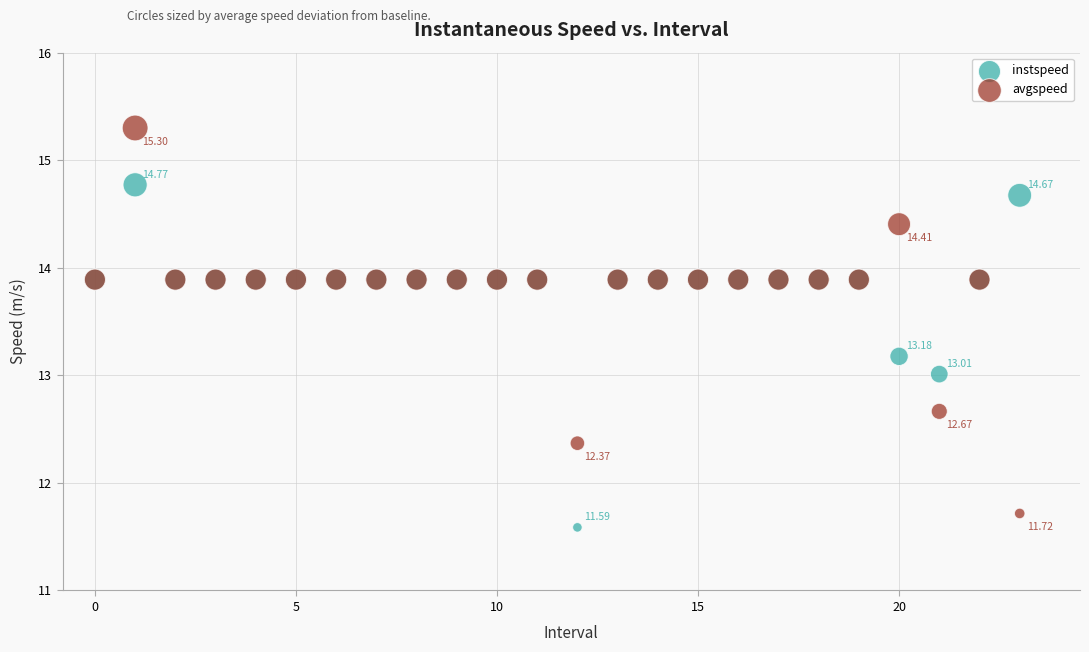

Which series contains the highest Y value?

avgspeed